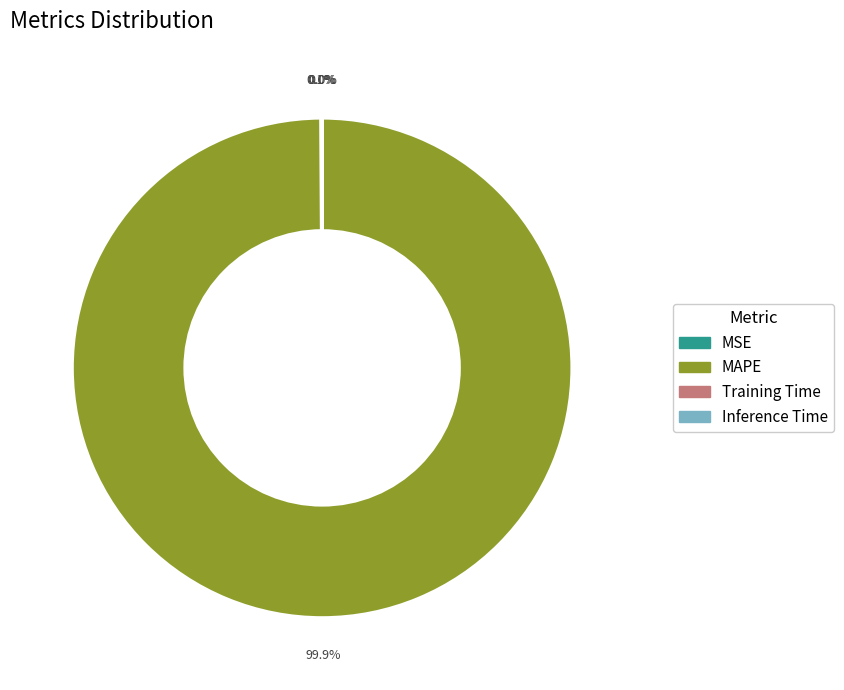

Is there any slice that represents more than half of the pie?

Yes